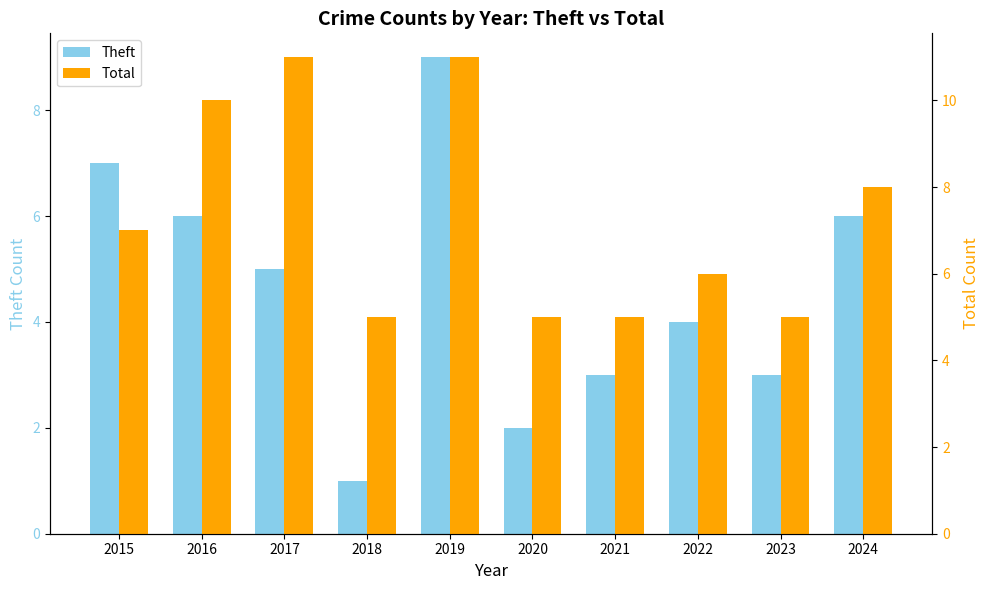

Count the number of categories in the chart.

10